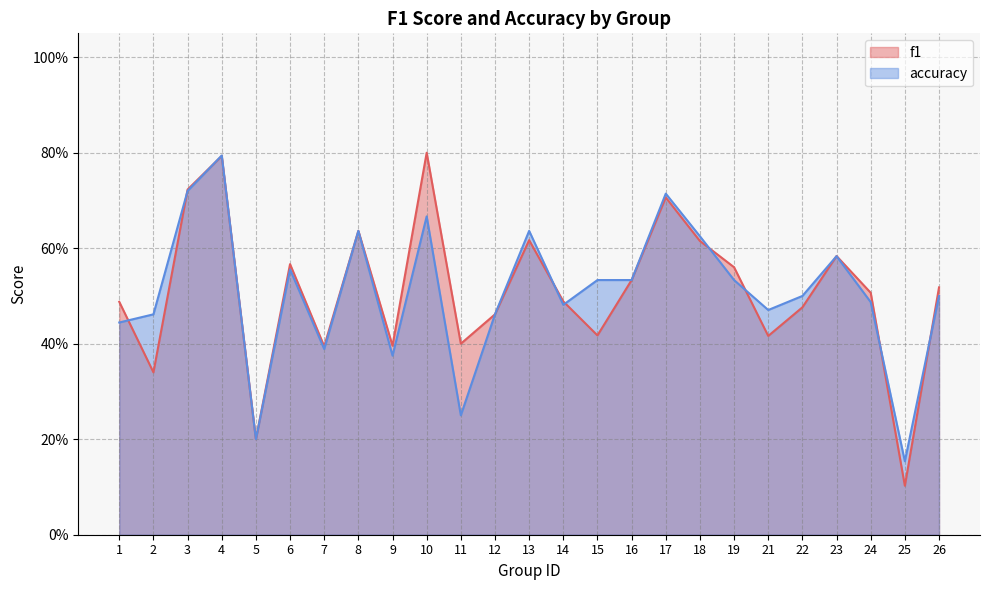

At which label is f1 closest to 0?

25